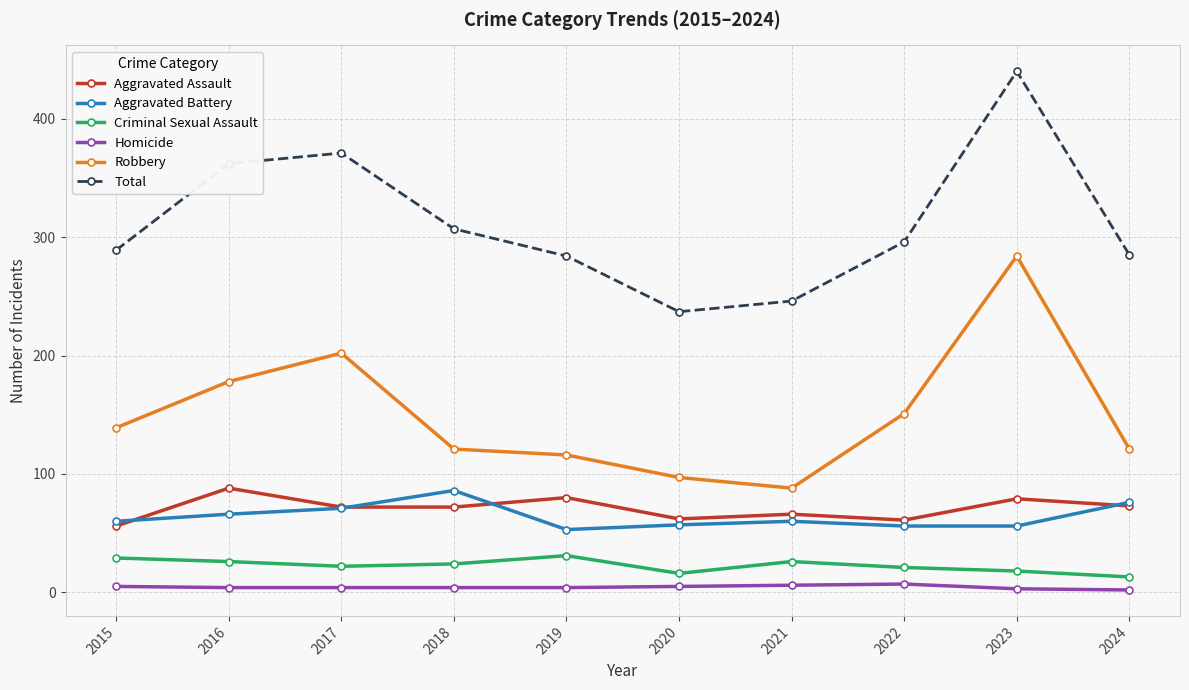

What is the difference between the Homicide values at 2015 and 2023?

2